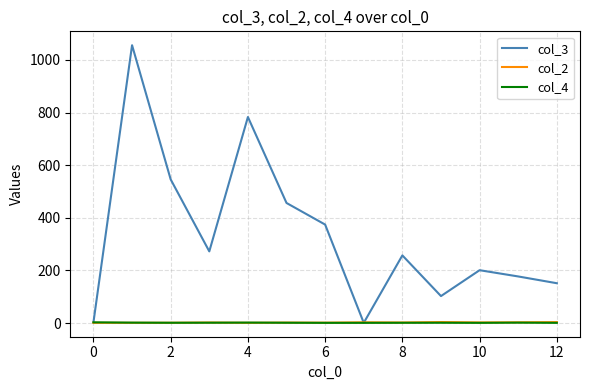

What is the difference between the maximum and second lowest values in the col_3 series?

1052.8